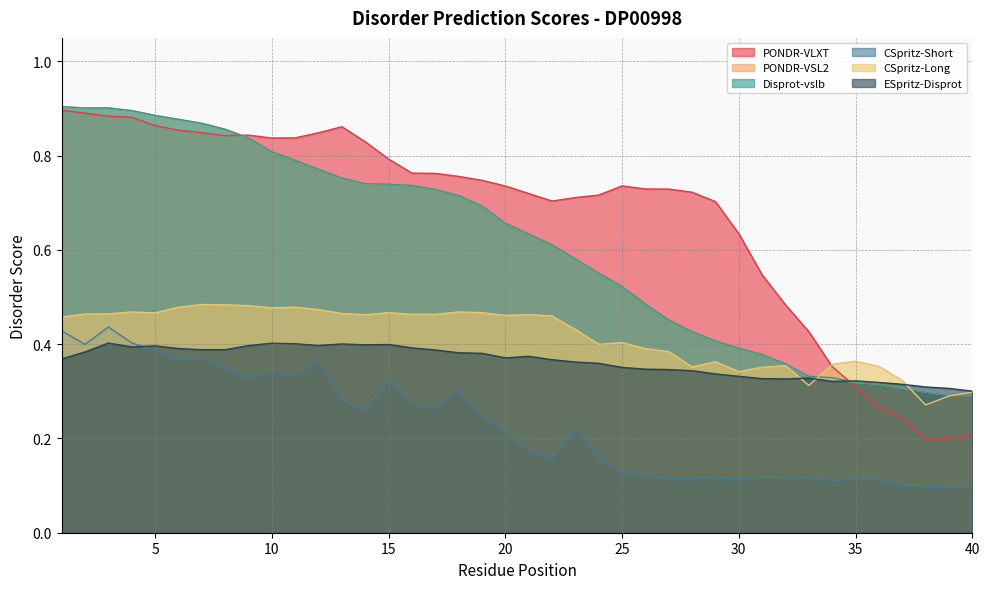

Where is the first local minimum for PONDR-VLXT?

8